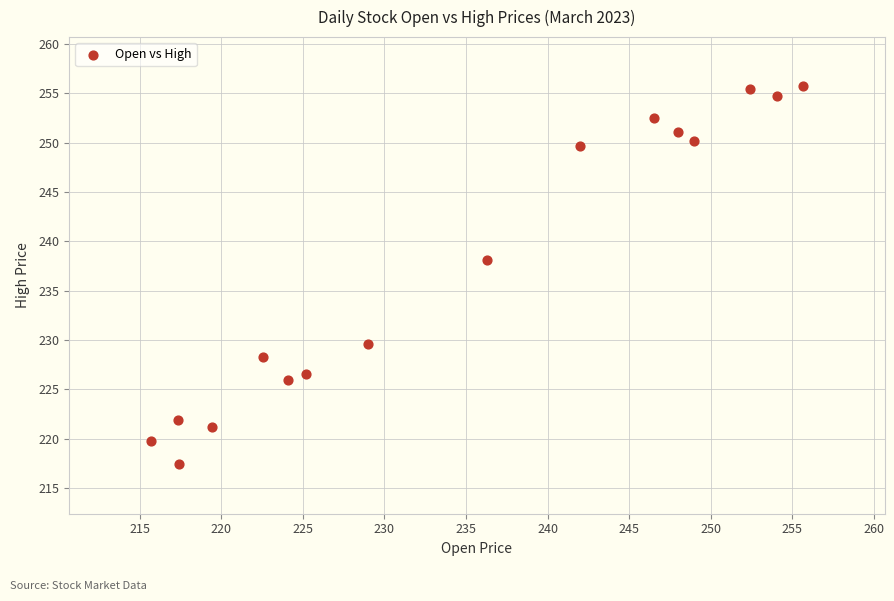

What is the range of X values (max minus min)?

40.0